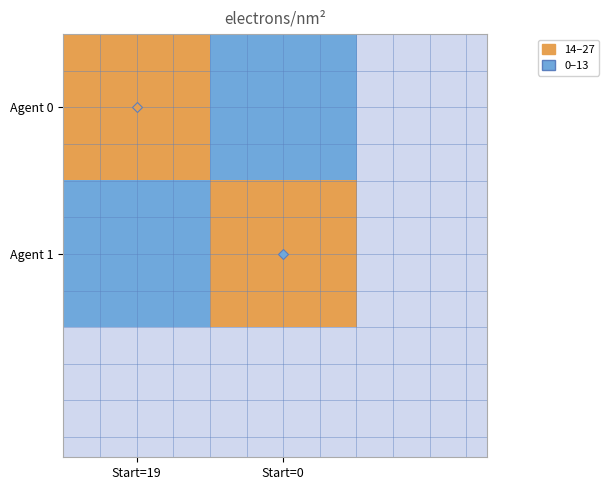

At which category does the chart reach its minimum across all series?

Start=0